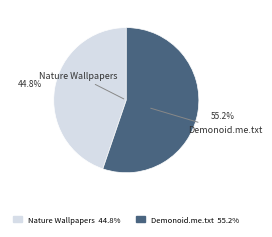

Rank the categories by value from lowest to highest.

Nature Wallpapers 44.8%, Demonoid.me.txt 55.2%